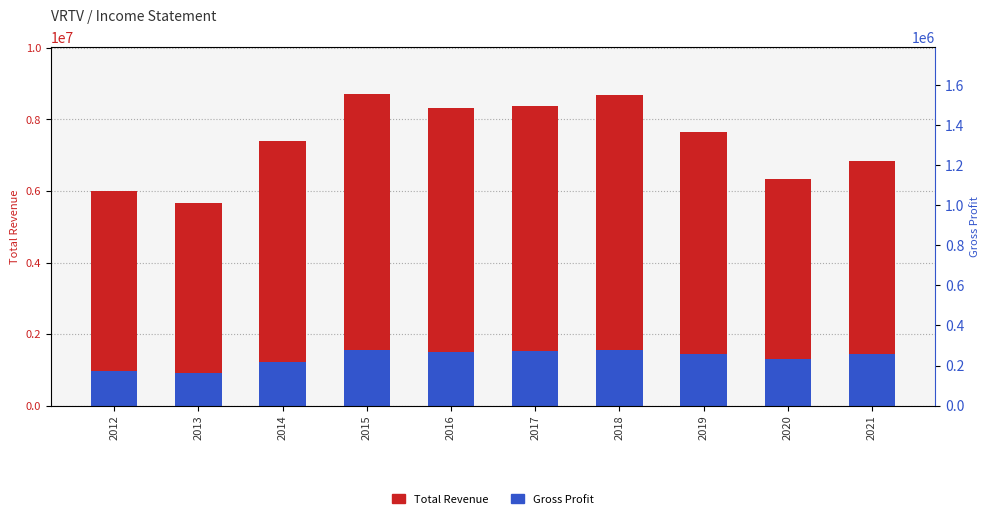

What is the sum of the Gross Profit values at 2012 and 2014?

2200900